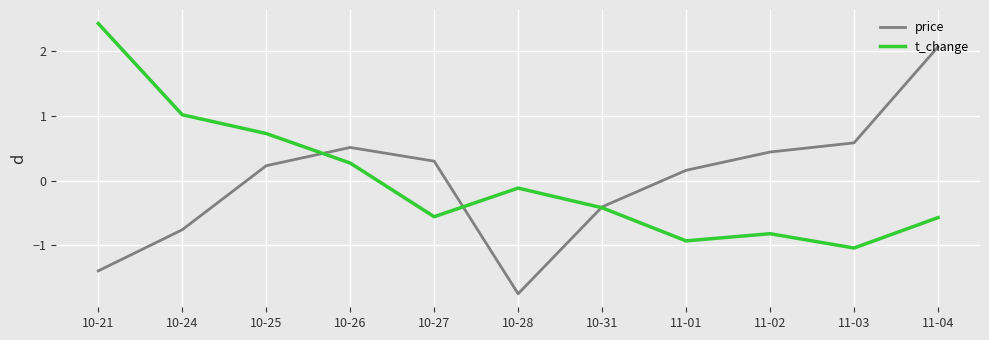

Rank the series by their maximum value, from lowest to highest.

price, t_change